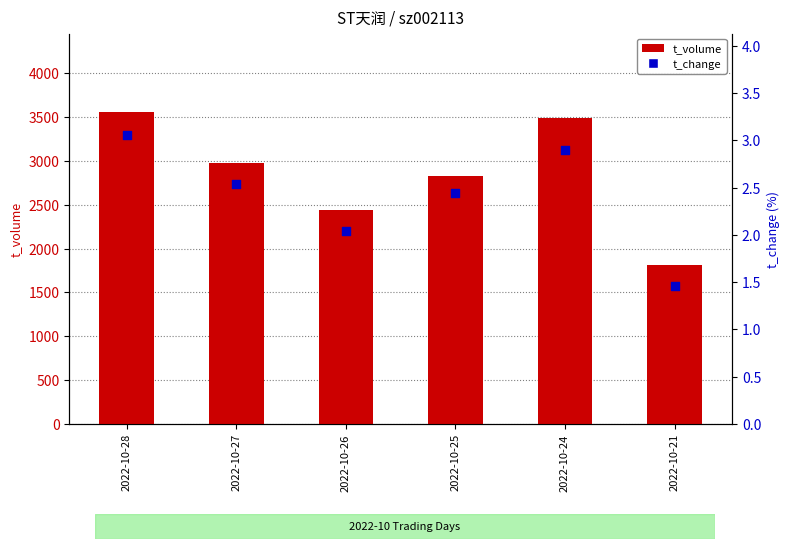

Which series has the widest spread of Y values?

t_volume